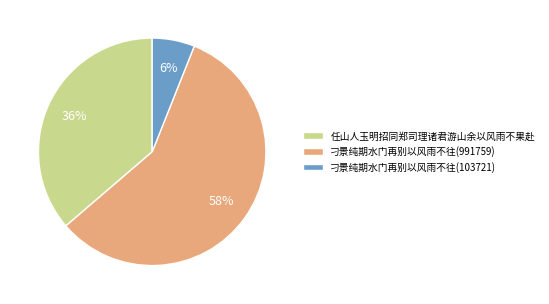

How many slices are in this pie chart?

3